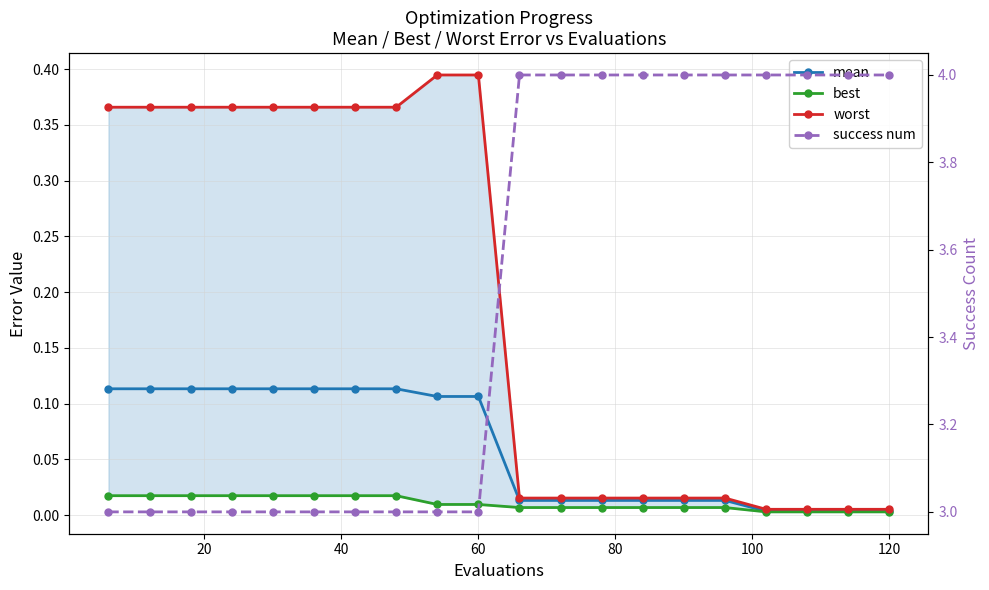

What is the minimum value for success num?

3.0